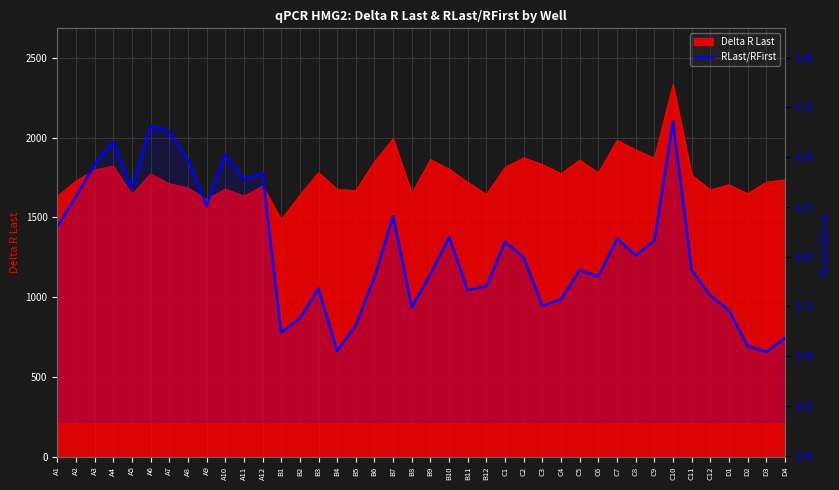

Reading left to right, extract all data points from this chart.

A1=4.2	A2=4.3	A3=4.5	A4=4.6	A5=4.3	A6=4.7	A7=4.6	A8=4.5	A9=4.3	A10=4.5	A11=4.4	A12=4.4	B1=3.6	B2=3.7	B3=3.8	B4=3.5	B5=3.7	B6=3.9	B7=4.2	B8=3.7	B9=3.9	B10=4.1	B11=3.8	B12=3.9	C1=4.1	C2=4.0	C3=3.8	C4=3.8	C5=3.9	C6=3.9	C7=4.1	C8=4.0	C9=4.1	C10=4.7	C11=3.9	C12=3.8	D1=3.7	D2=3.6	D3=3.5	D4=3.6